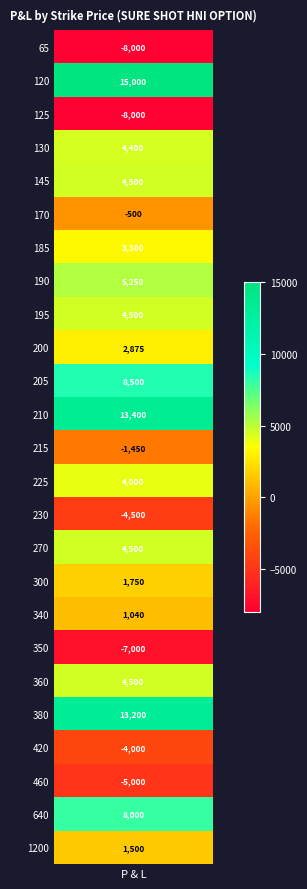

What is the approximate value at 195, to the nearest 10?

4500